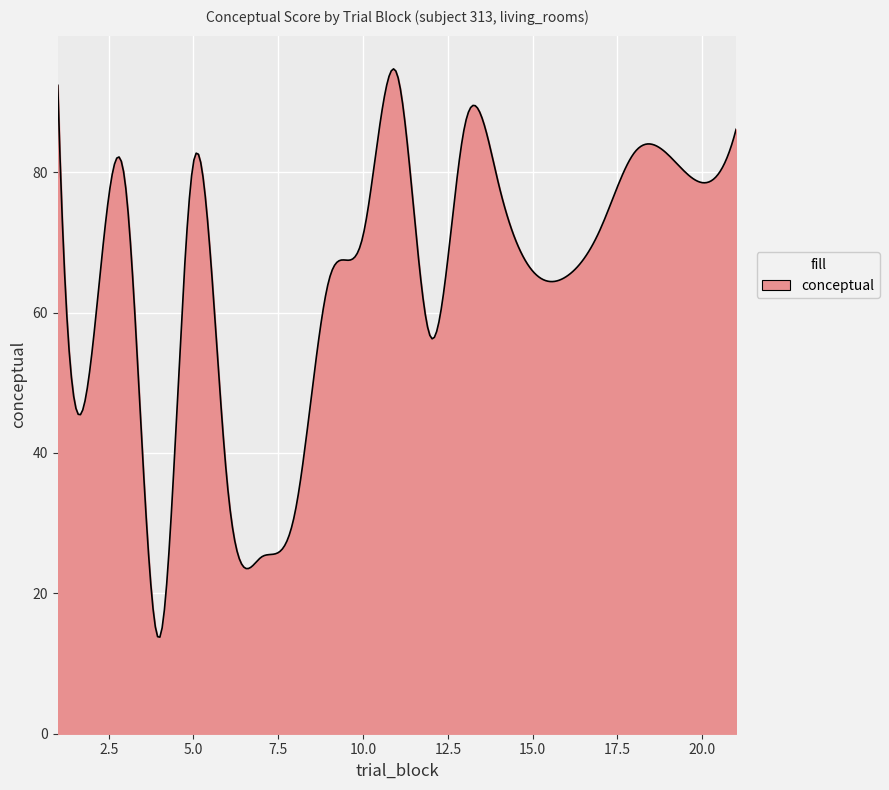

How many categories are shown in the chart?

300